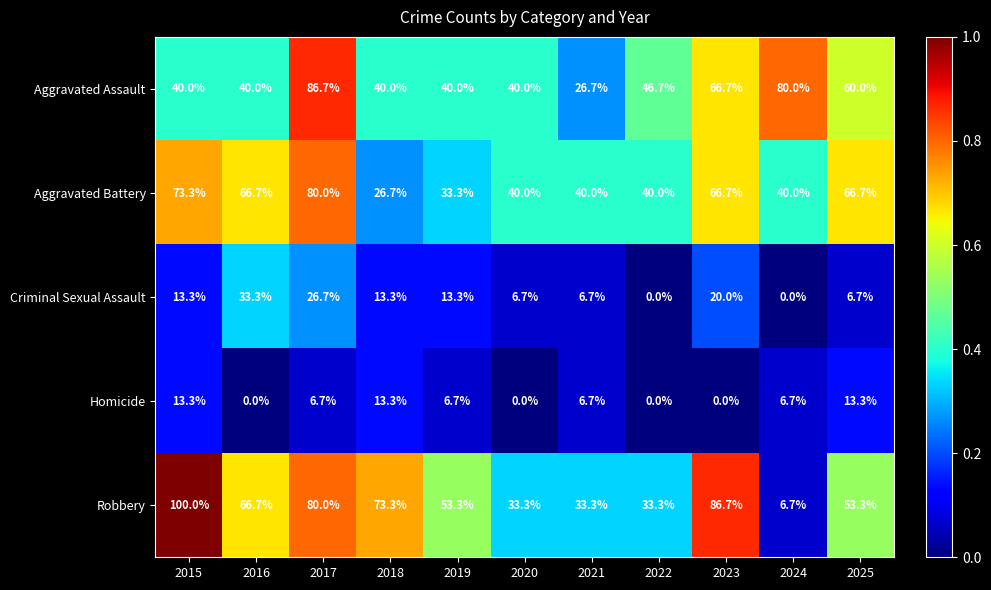

Which series has the largest range (max minus min)?

Robbery